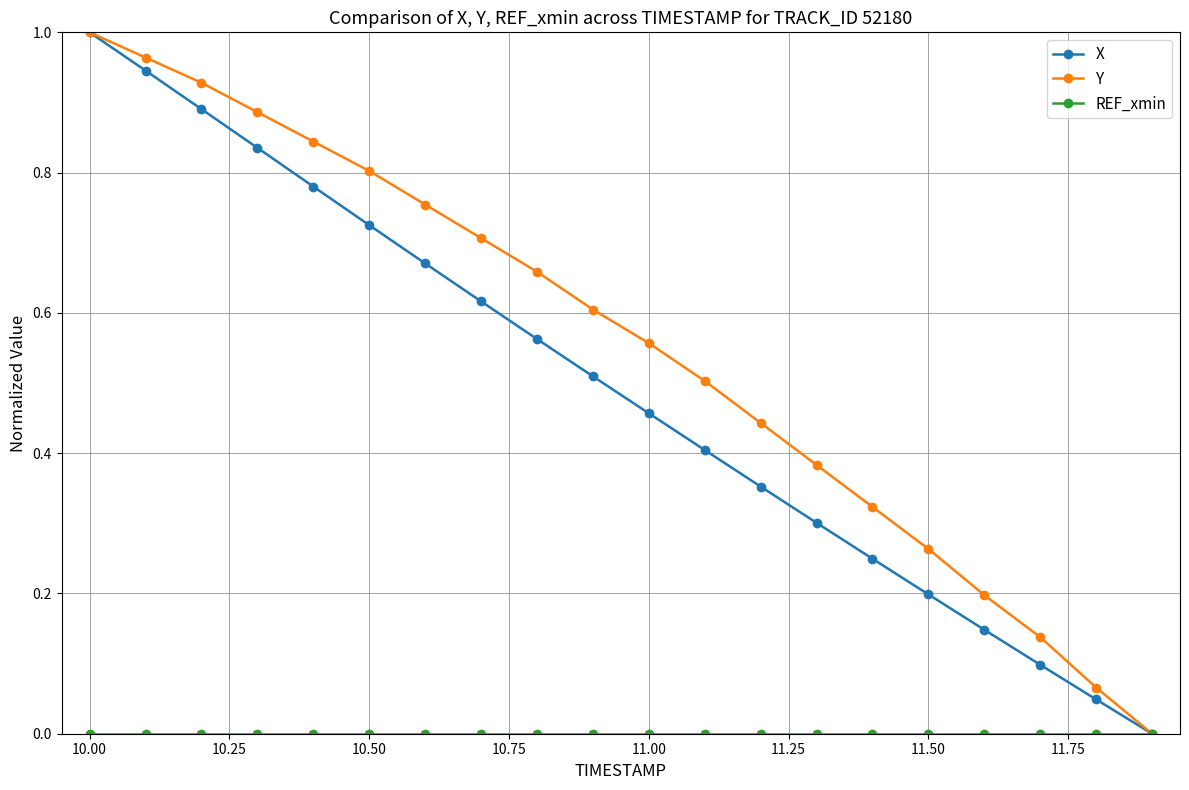

True or false: Y has more than 2 interior local peaks.

False